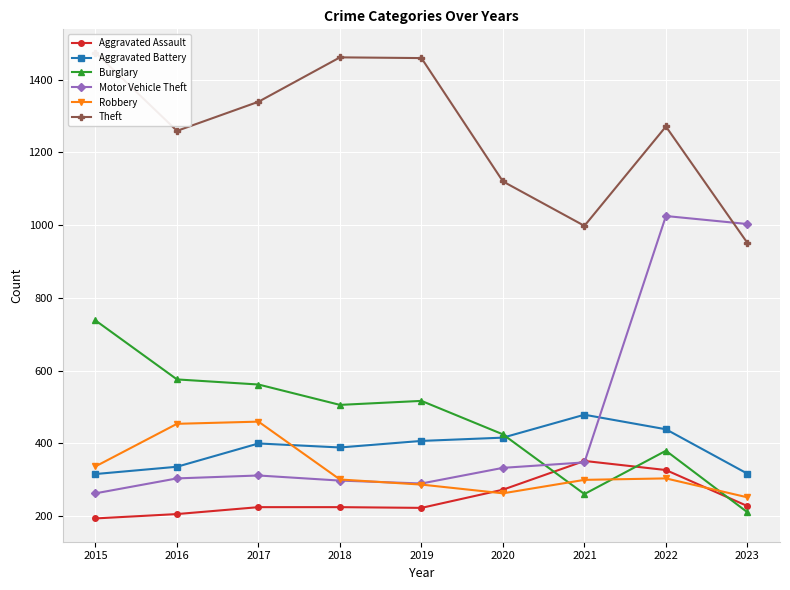

What are all the series names shown in the legend?

Aggravated Assault, Aggravated Battery, Burglary, Motor Vehicle Theft, Robbery, Theft